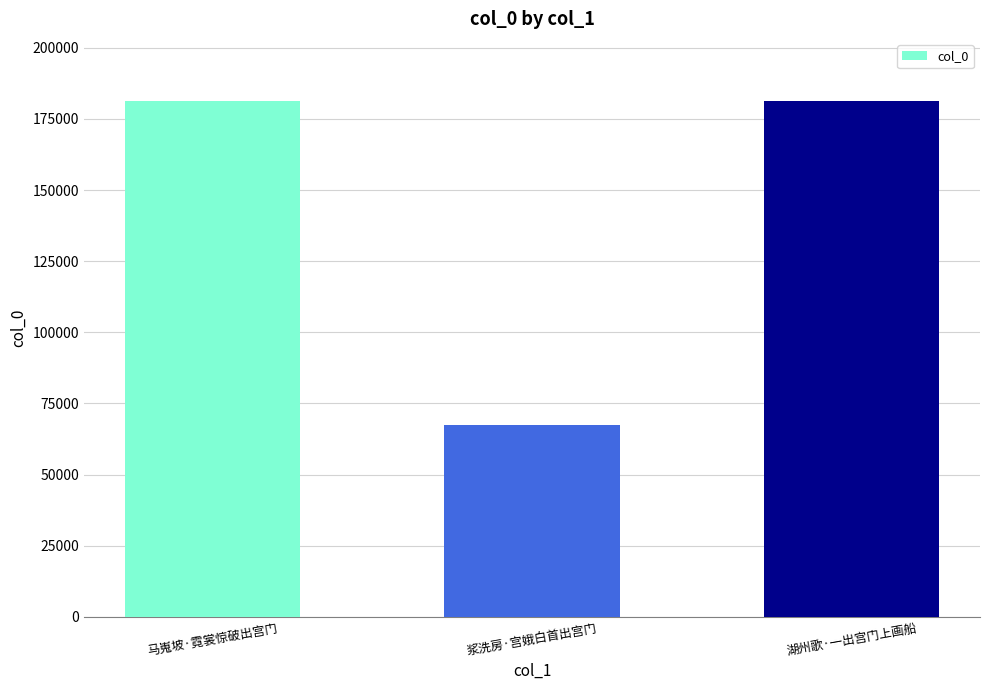

What is the difference between the values at 马嵬坡·霓裳惊破出宫门 and 浆洗房·宫娥白首出宫门?

113655